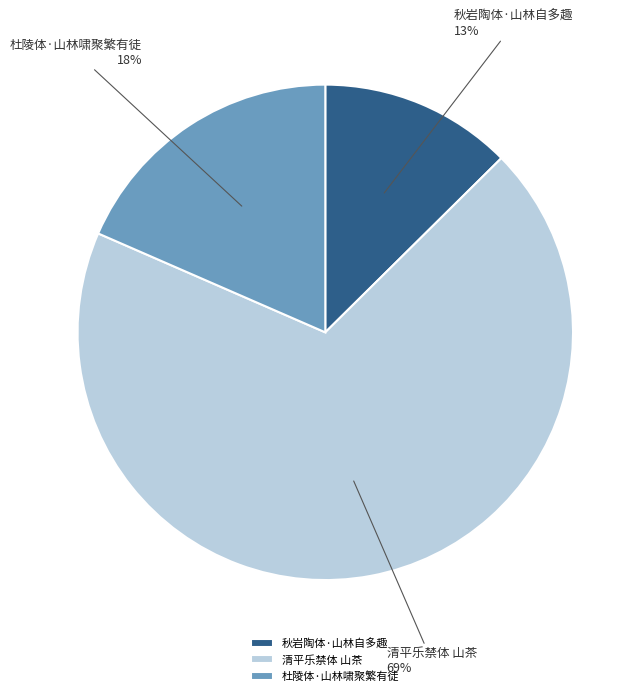

The 杜陵体·山林啸聚繁有徒 slice represents 18% of the pie. True or false?

True